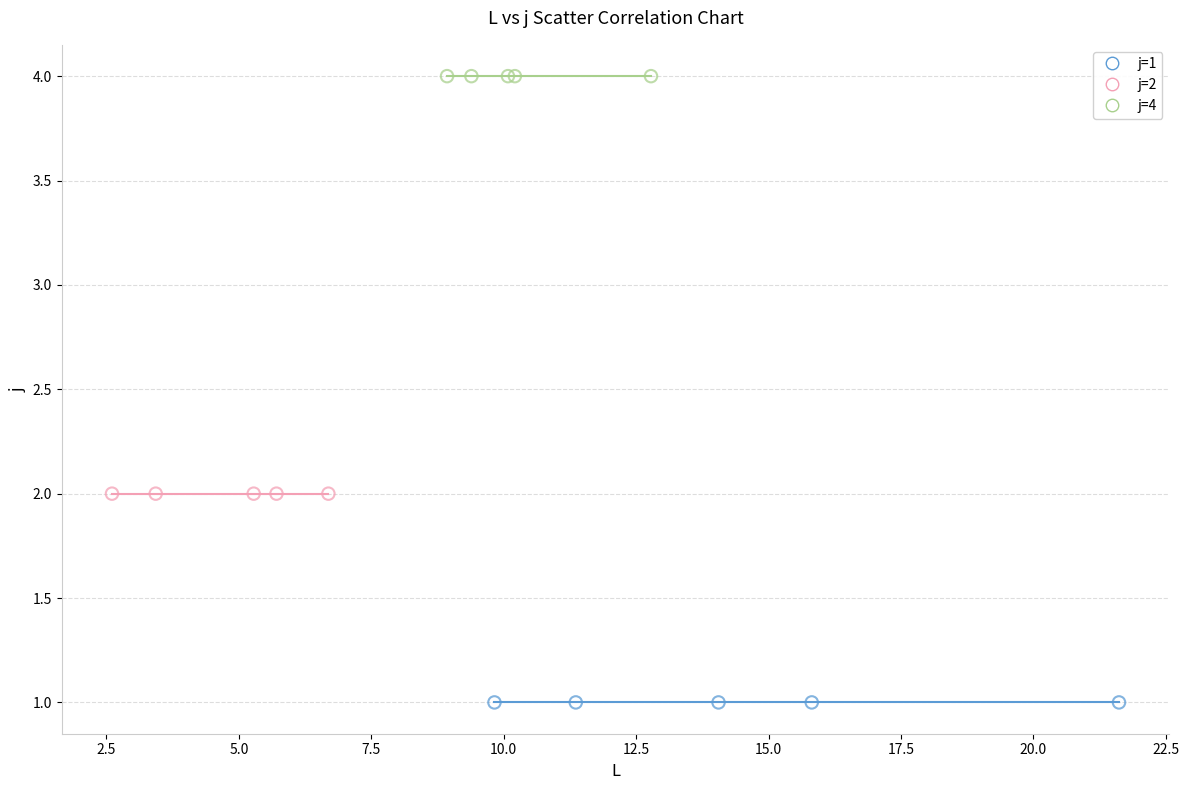

Which series contains the highest Y value?

j=4